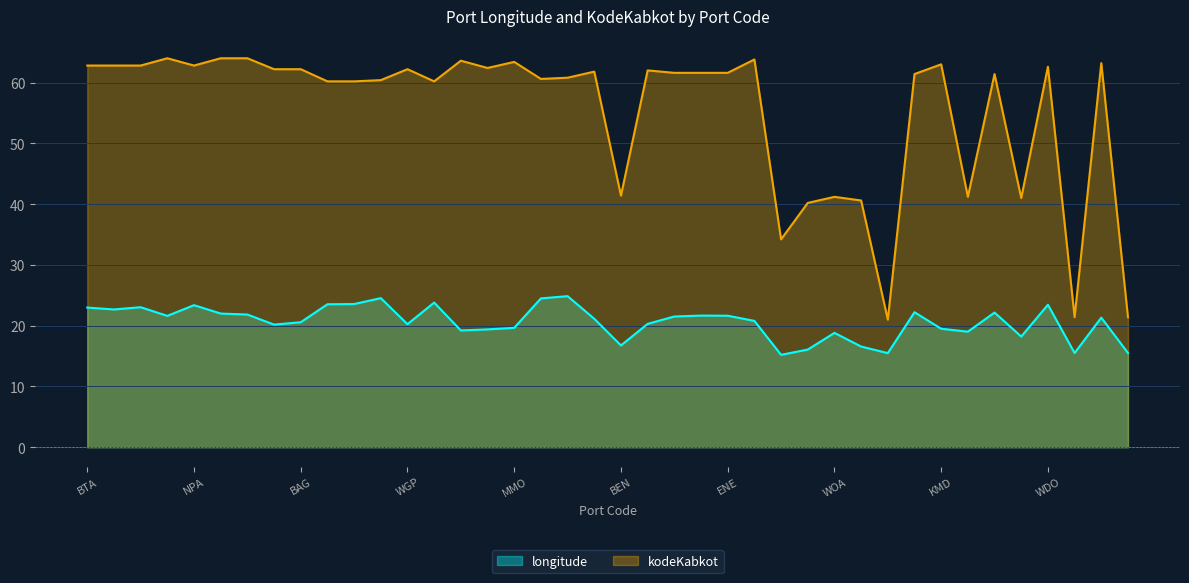

At which category is the sum across all series the highest?

NPA